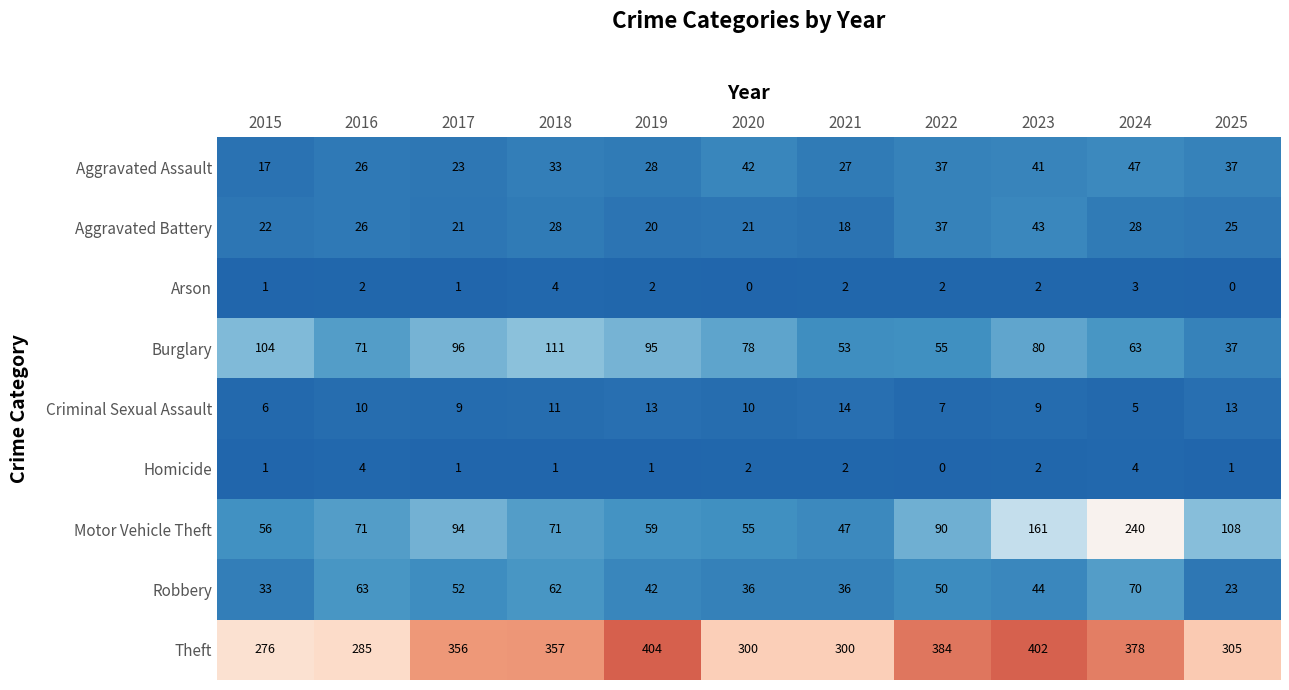

The Burglary series shows 104 at 2015. True or false?

True